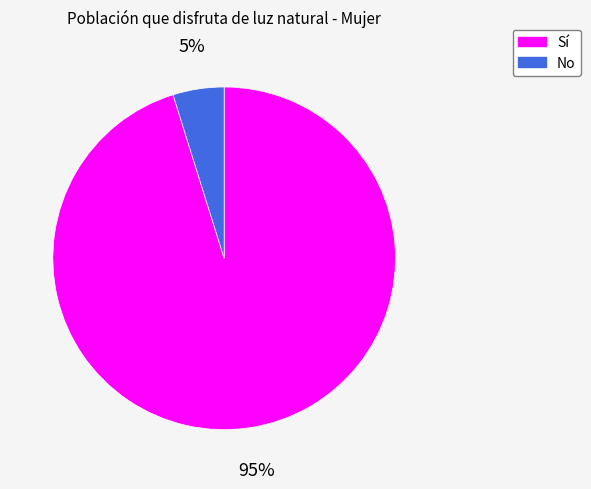

Between No and Sí, which is larger?

Sí